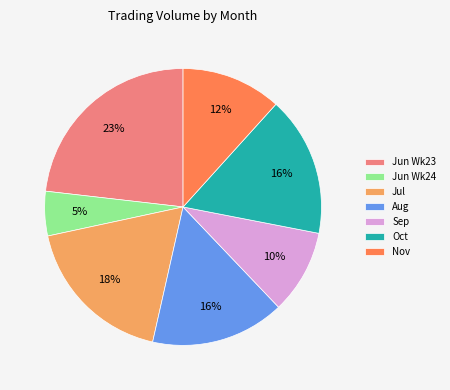

The Sep slice represents 18% of the pie. True or false?

False